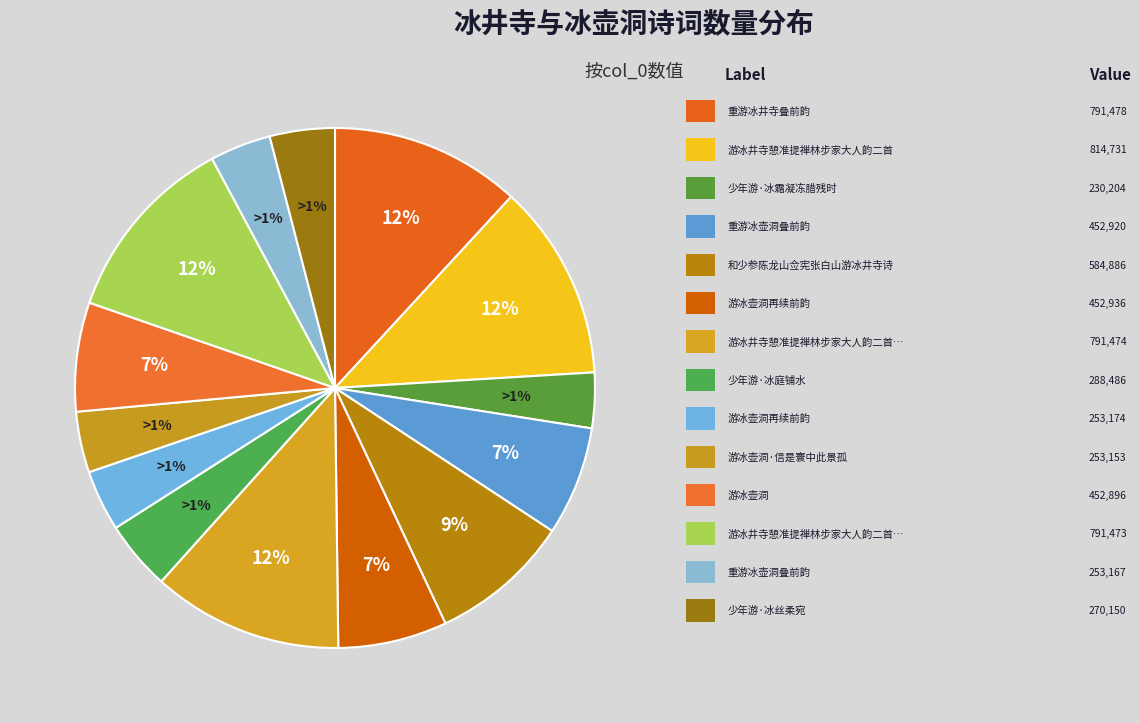

How much of the chart is everything except 少年游·冰丝柔宛?

96.0%